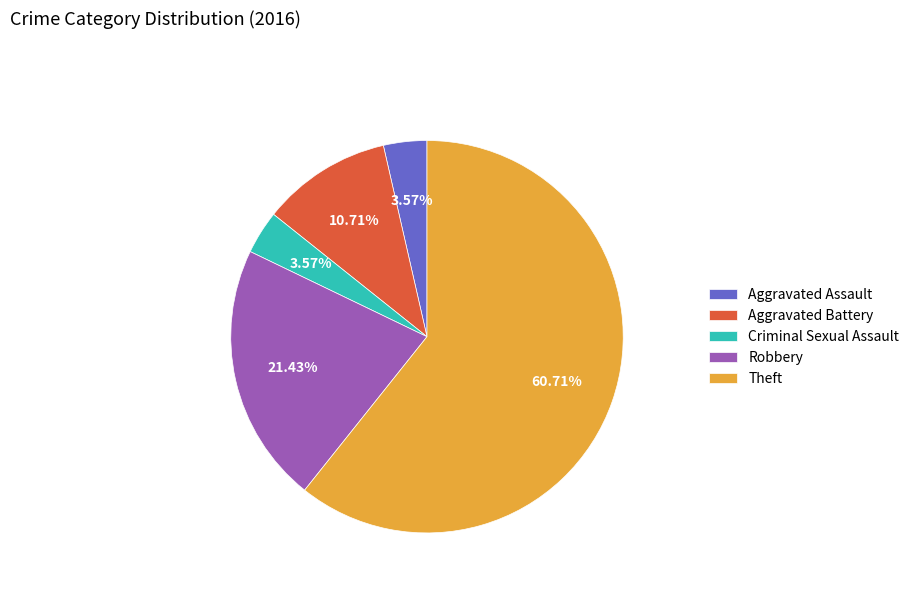

Which category has the biggest portion of the pie?

Theft